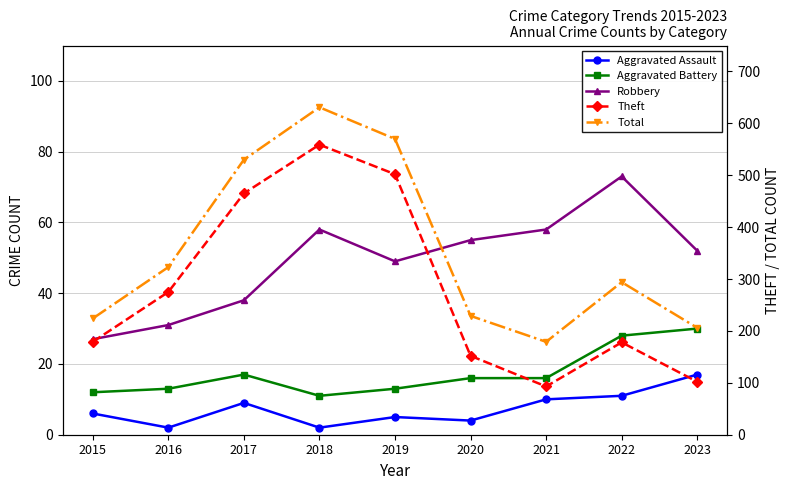

At which category does the chart reach its peak across all series?

2018